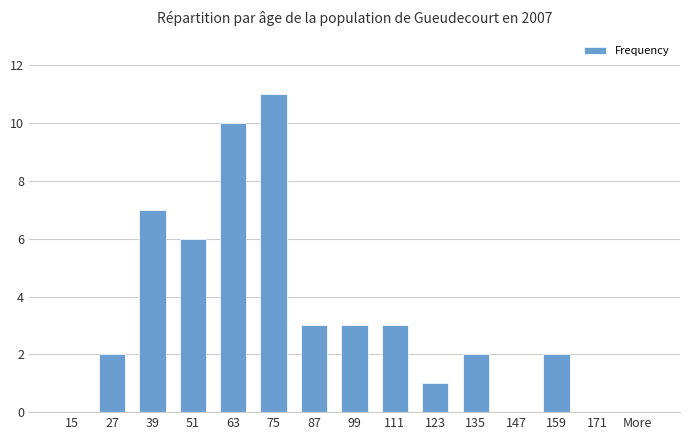

True or false: the data shows 7 at 39.

True